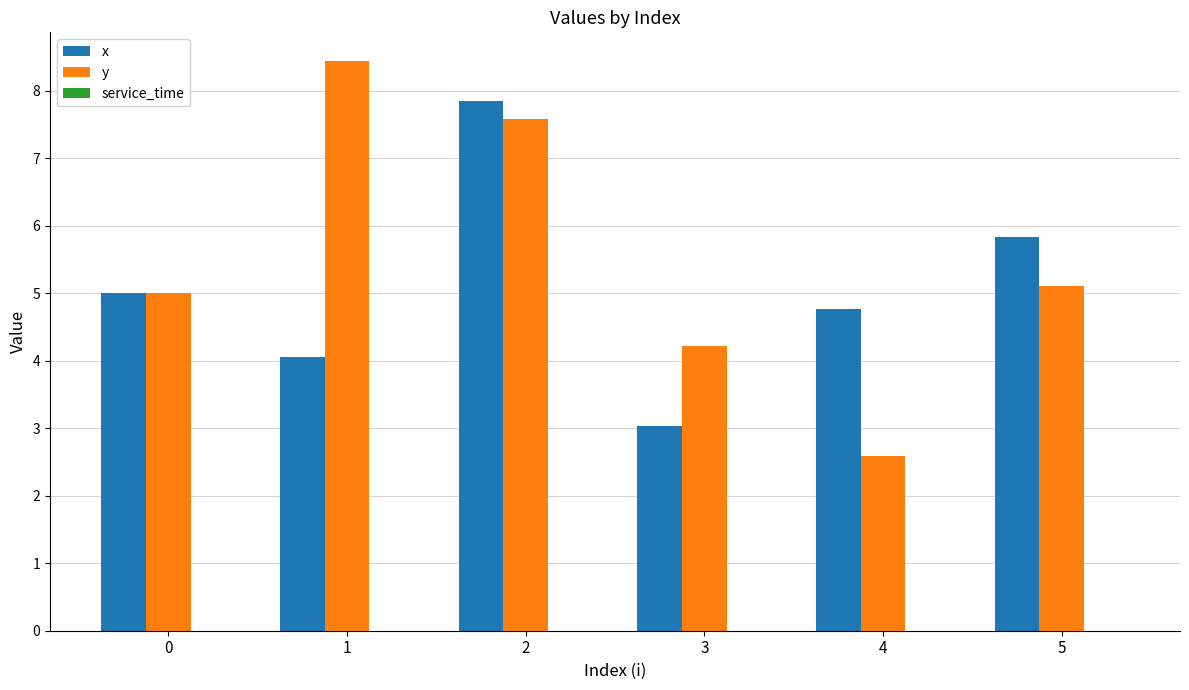

What is the difference between the second highest and second lowest values in the y series?

3.4